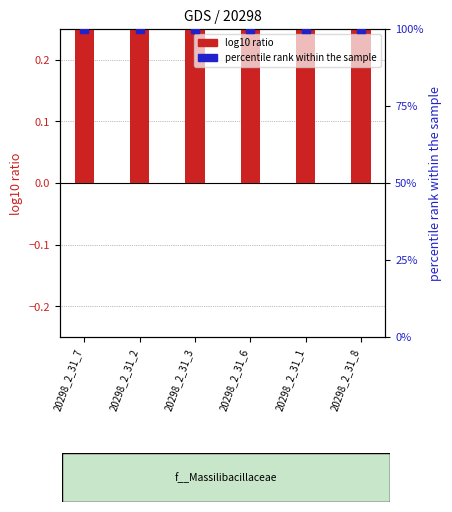

Is the value of log10 ratio at 20298_2_31_3 greater than the value of percentile rank within the sample at 20298_2_31_2?

No